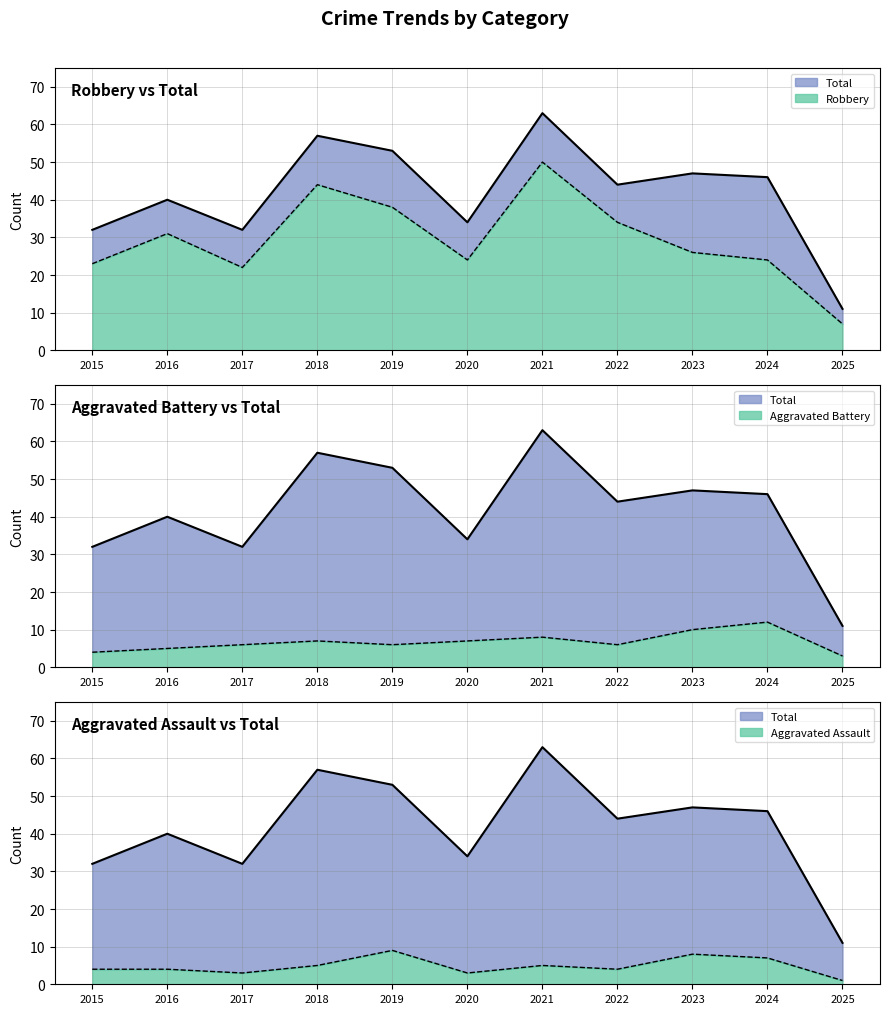

Reading right to left, what are all the values shown in this chart?

Aggravated Assault: 2025=1	2024=7	2023=8	2022=4	2021=5	2020=3	2019=9	2018=5	2017=3	2016=4	2015=4
Aggravated Battery: 2025=3	2024=12	2023=10	2022=6	2021=8	2020=7	2019=6	2018=7	2017=6	2016=5	2015=4
Robbery: 2025=7	2024=24	2023=26	2022=34	2021=50	2020=24	2019=38	2018=44	2017=22	2016=31	2015=23
Total: 2025=11	2024=46	2023=47	2022=44	2021=63	2020=34	2019=53	2018=57	2017=32	2016=40	2015=32